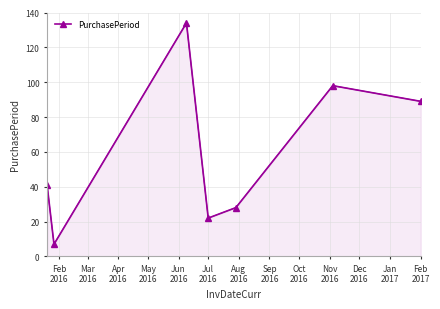

How many points are higher than both their immediate neighbors (excluding endpoints)?

2